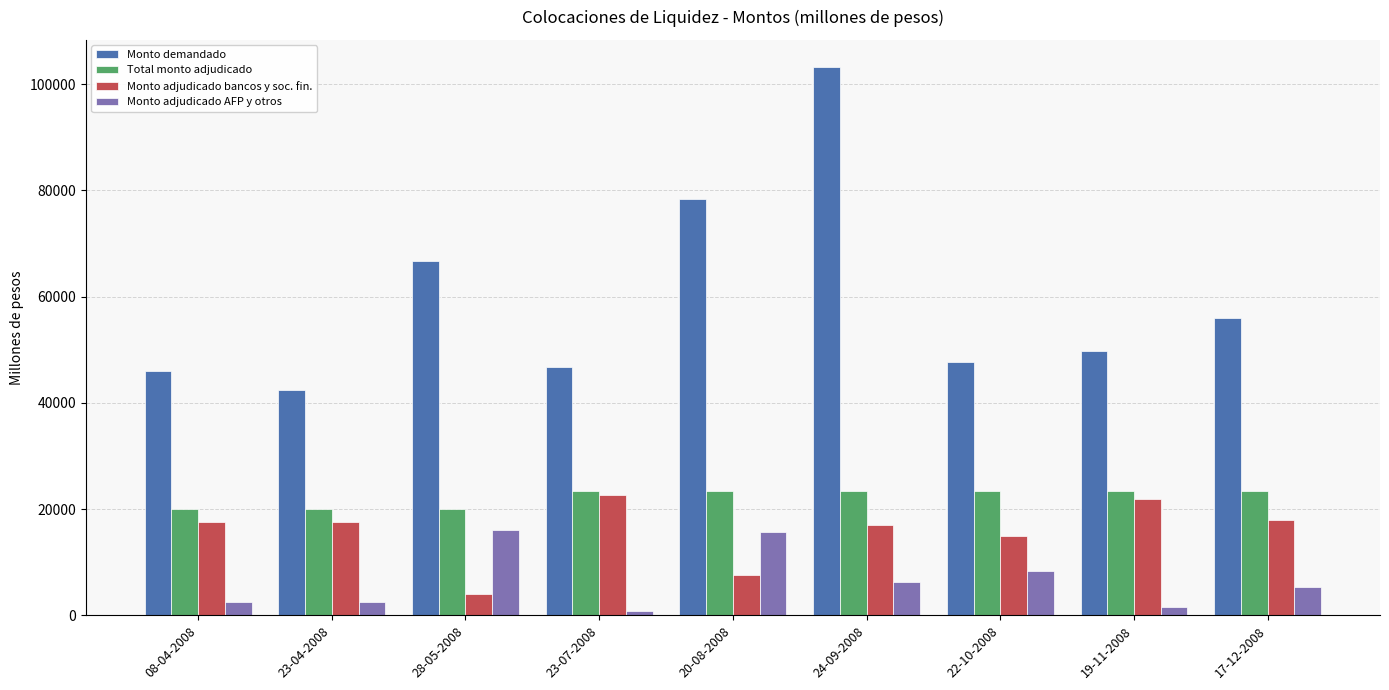

What is the total value across all series at 08-04-2008?

86000